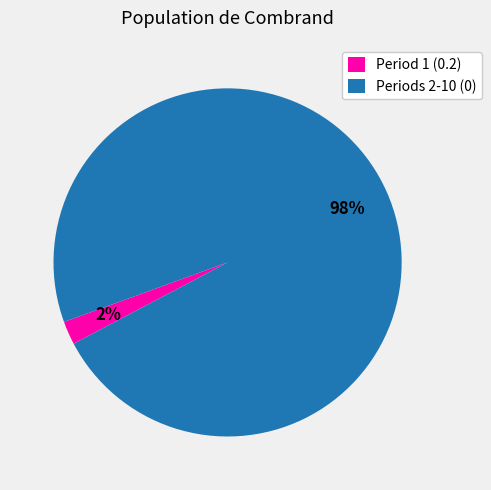

Is it true that Period 1 (0.2) is 2% of the pie?

True